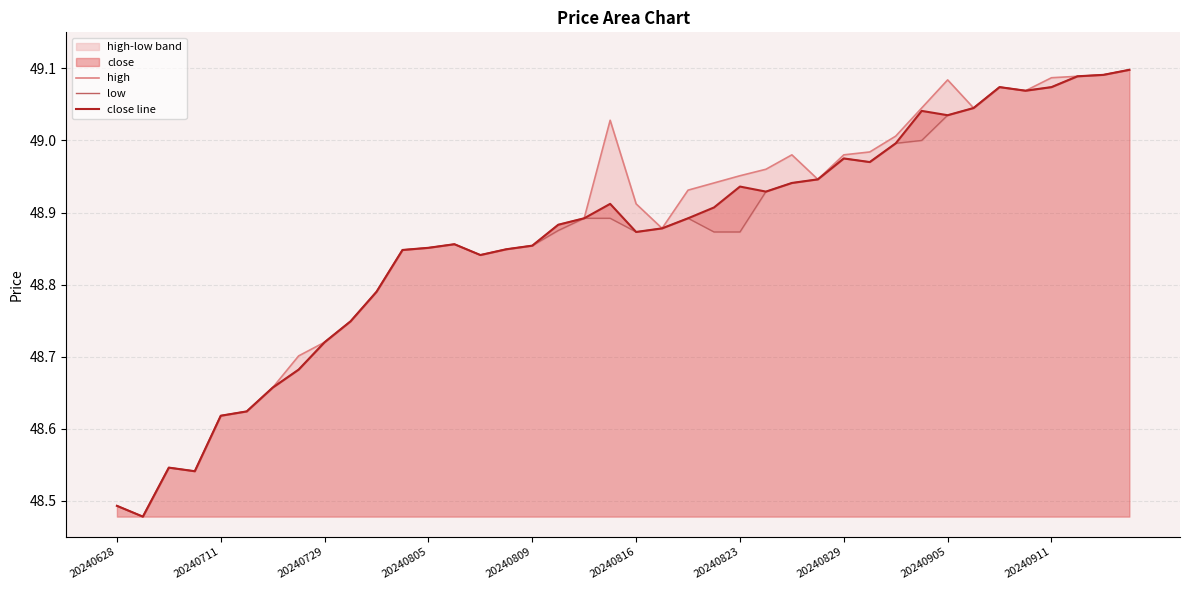

At 38, list the series in order from largest to smallest.

high, low, close line